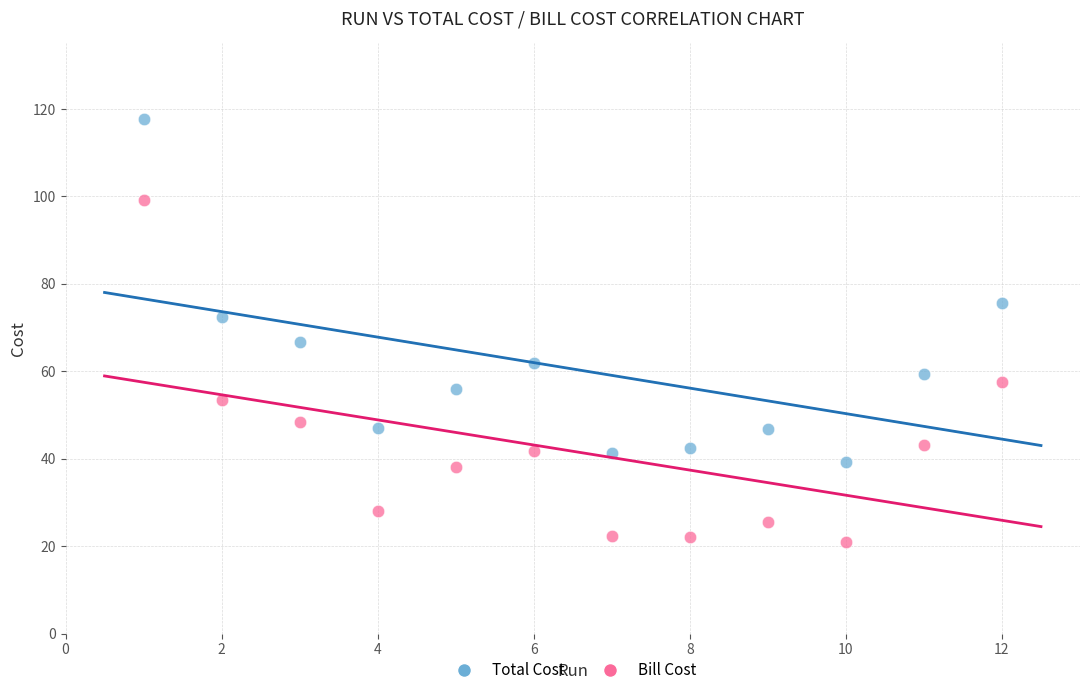

What are all the series names shown in the legend?

Total Cost, Bill Cost